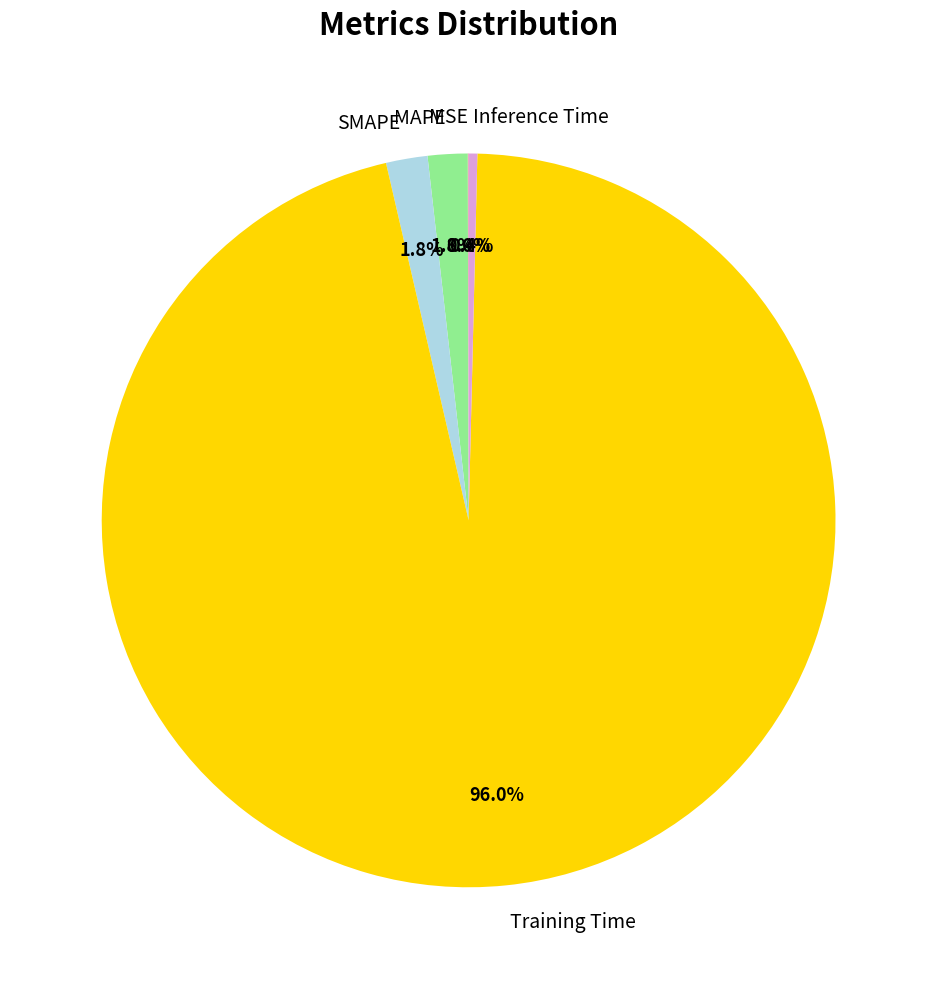

Does Training Time account for over 50% of the chart?

Yes